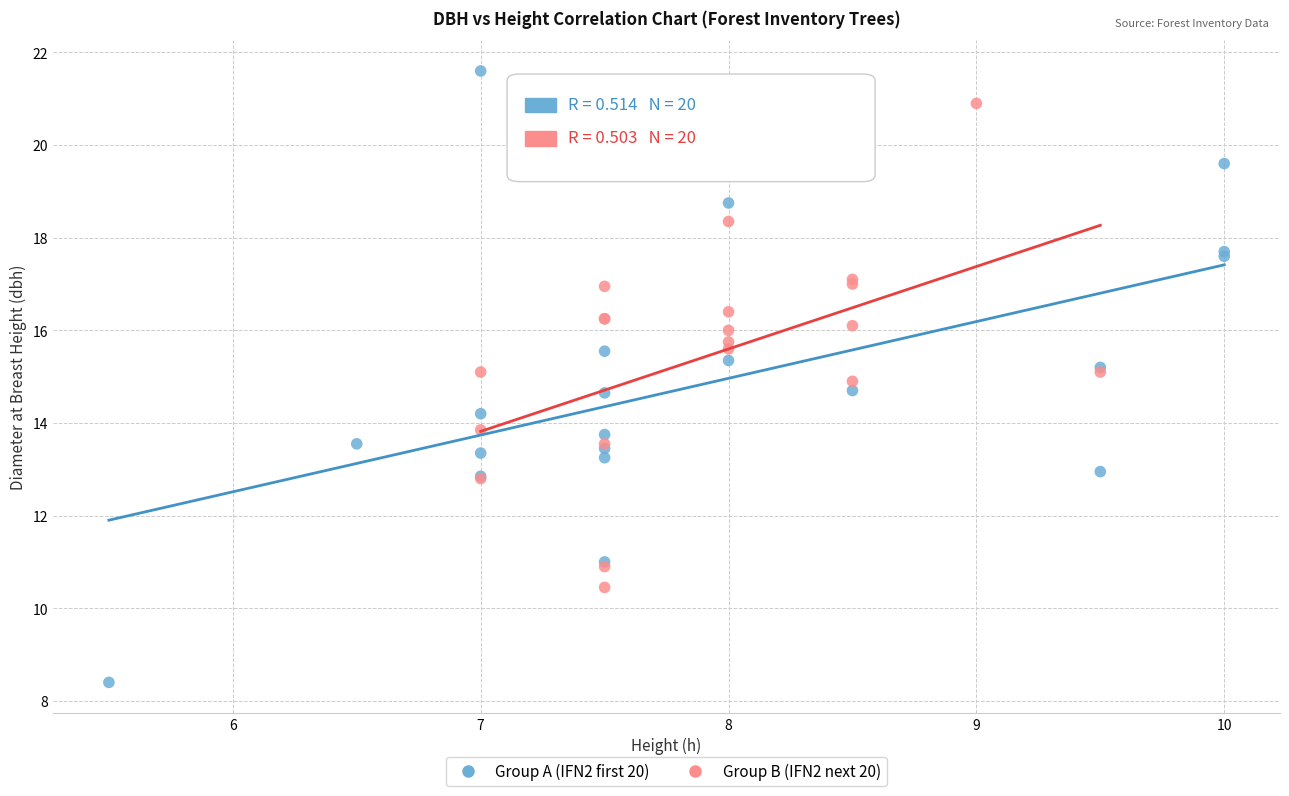

Which series reaches the maximum Y coordinate?

Group A (IFN2 first 20)